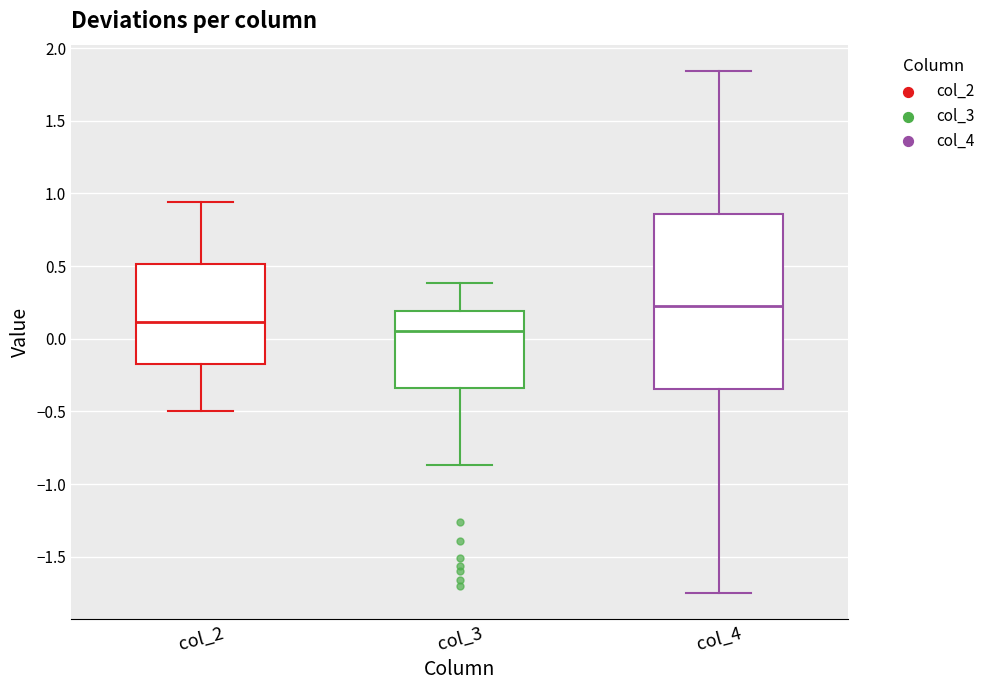

Comparing the boxes themselves (not the whiskers), which one is the tallest?

col_4